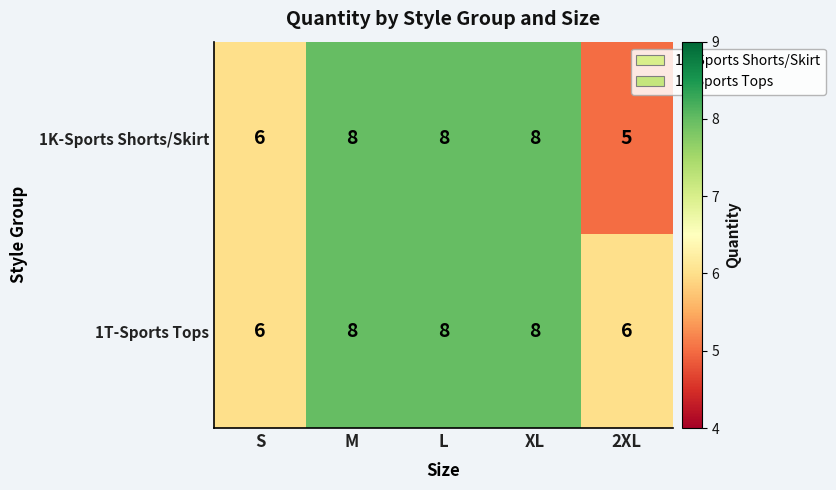

What is the total value across all series at S?

12